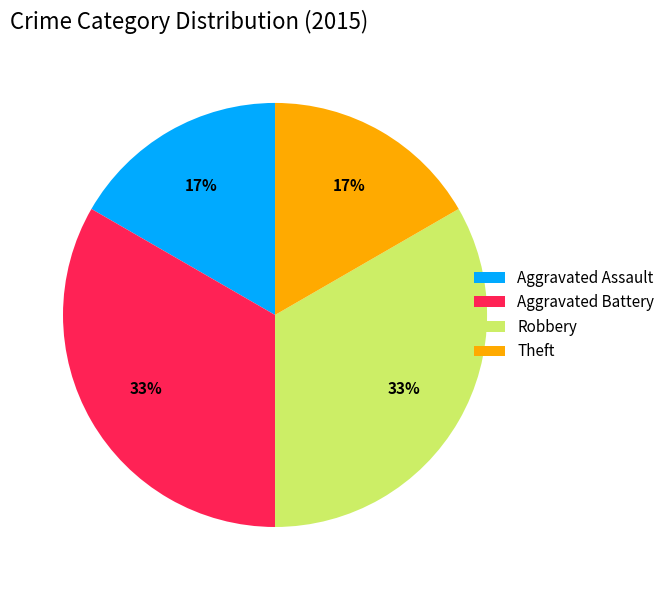

Is it true that Robbery is 19% of the pie?

False